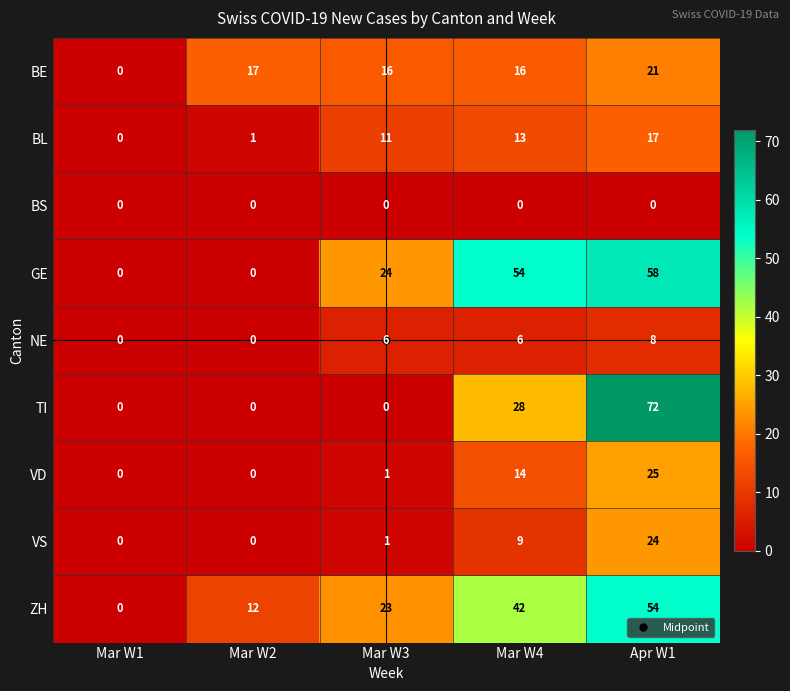

The BE series shows 5 at Mar W3. True or false?

False